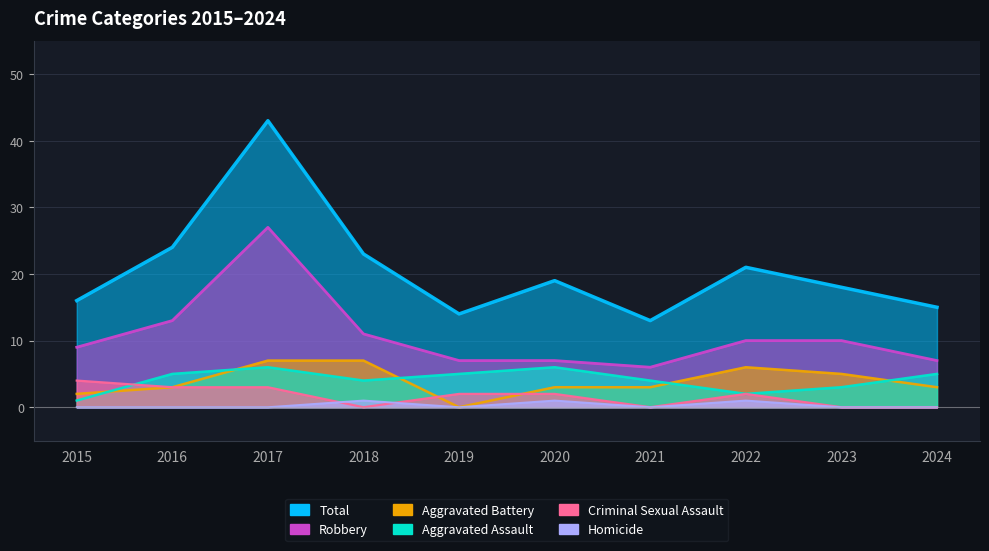

Between 2016 and 2015, which is larger?

2016